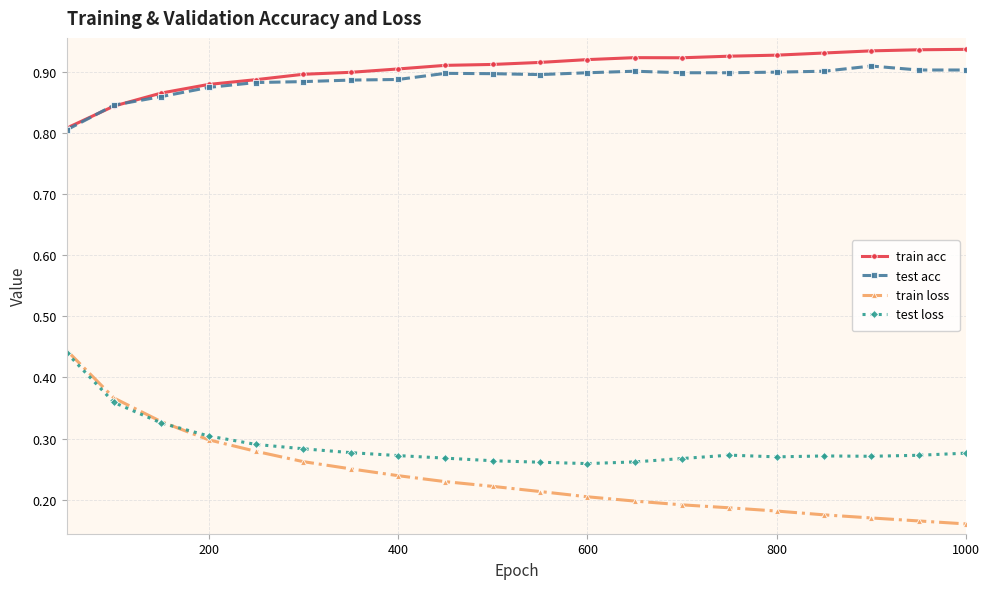

Which series has the widest spread of values?

train loss